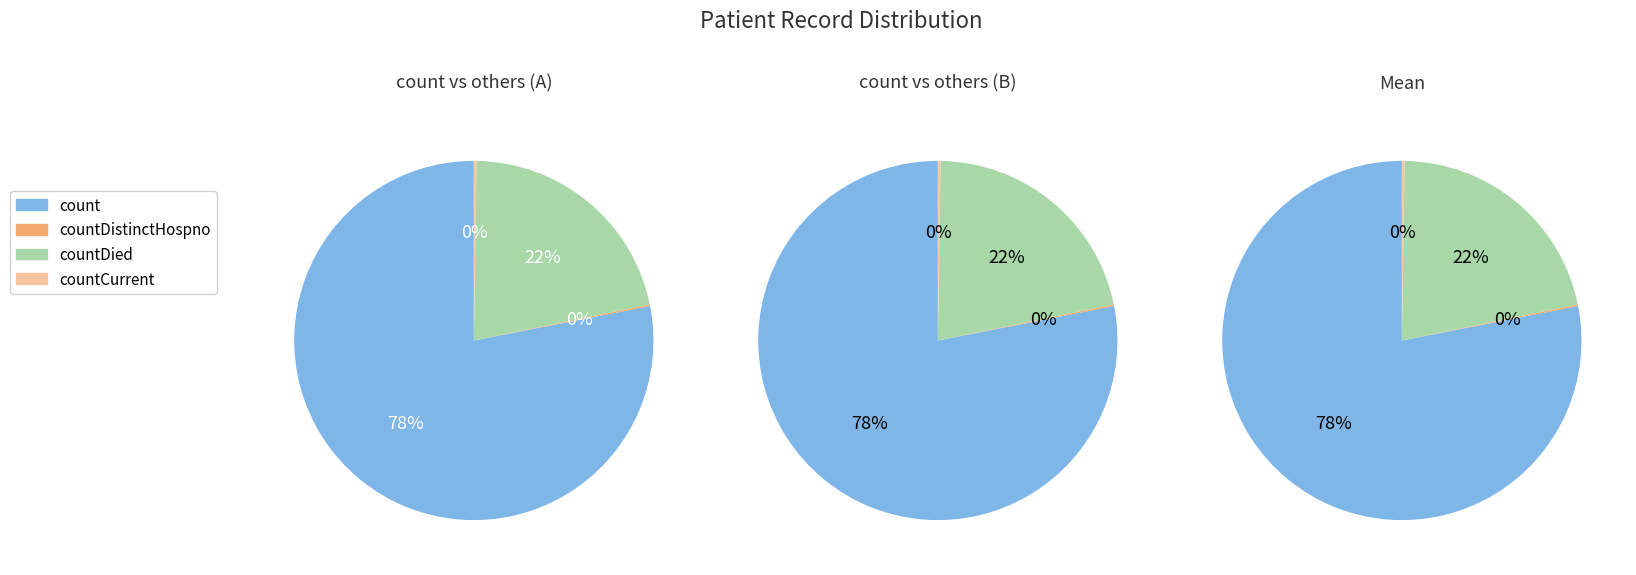

To the nearest percent, what portion does count represent?

78%